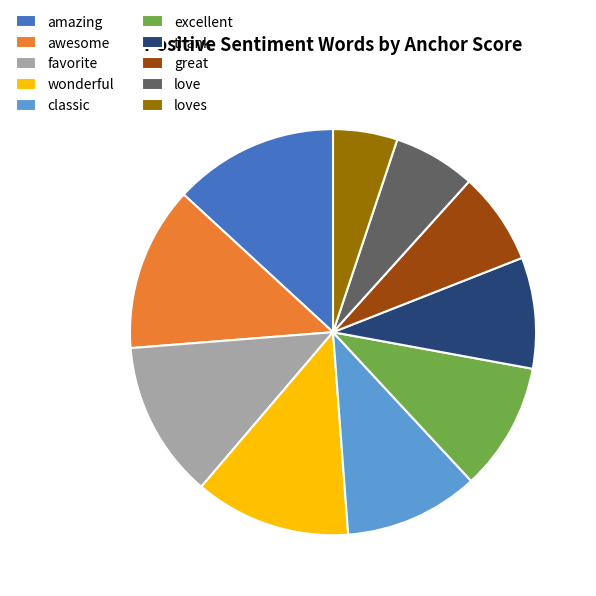

True or false: loves accounts for 5% of the total.

True